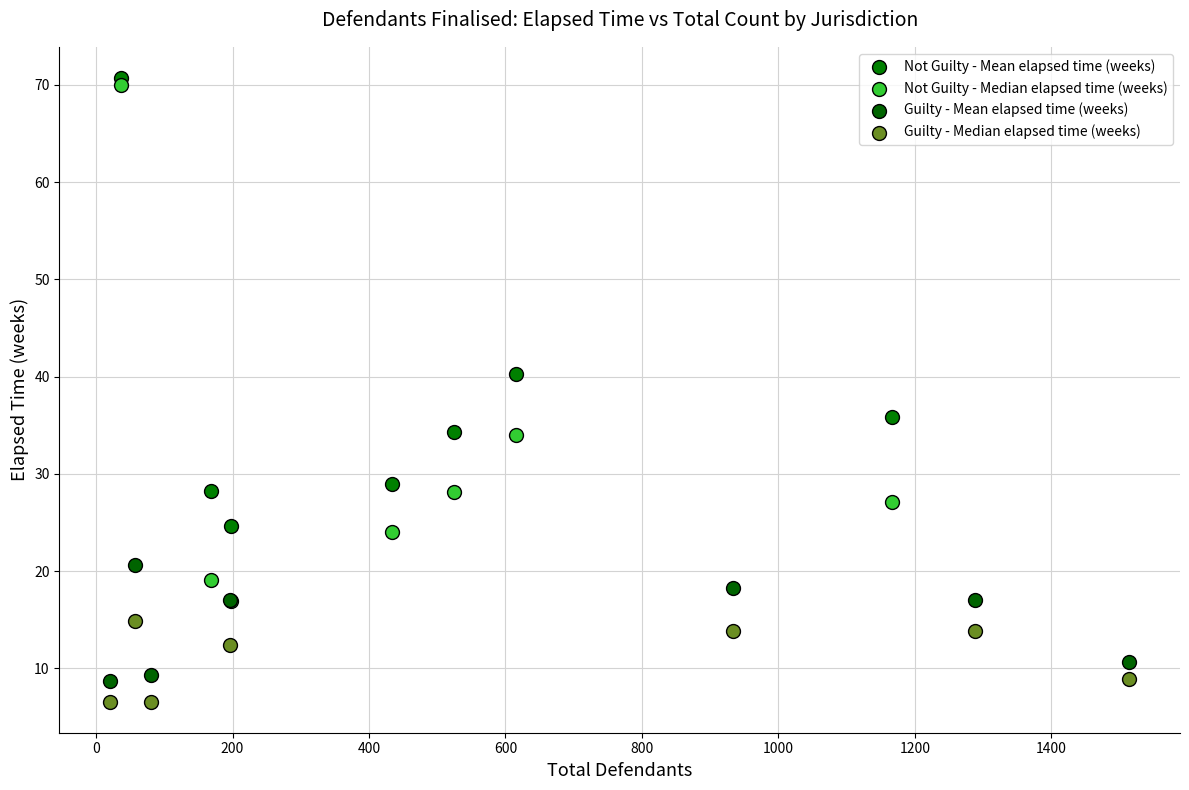

Which series has the widest spread of Y values?

Not Guilty - Median elapsed time (weeks)